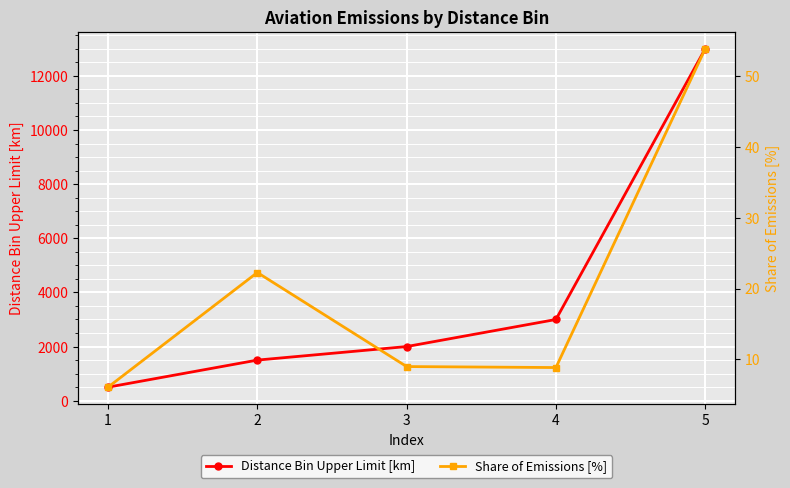

Is it true that Share of Emissions [%] equals 8.8 at 4?

True